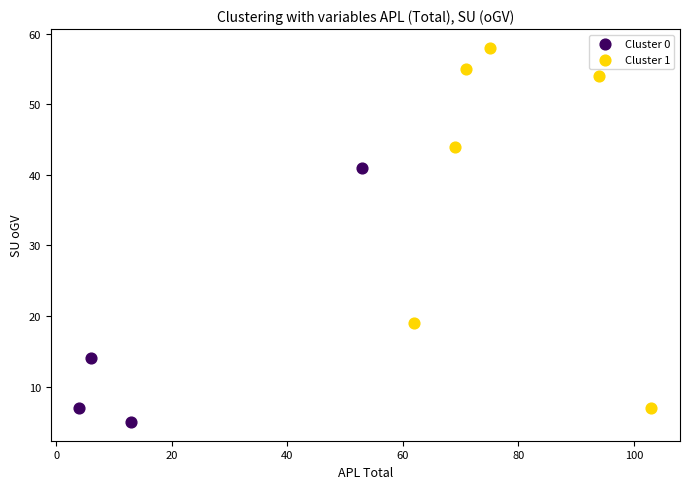

What are all the series names shown in the legend?

Cluster 0, Cluster 1